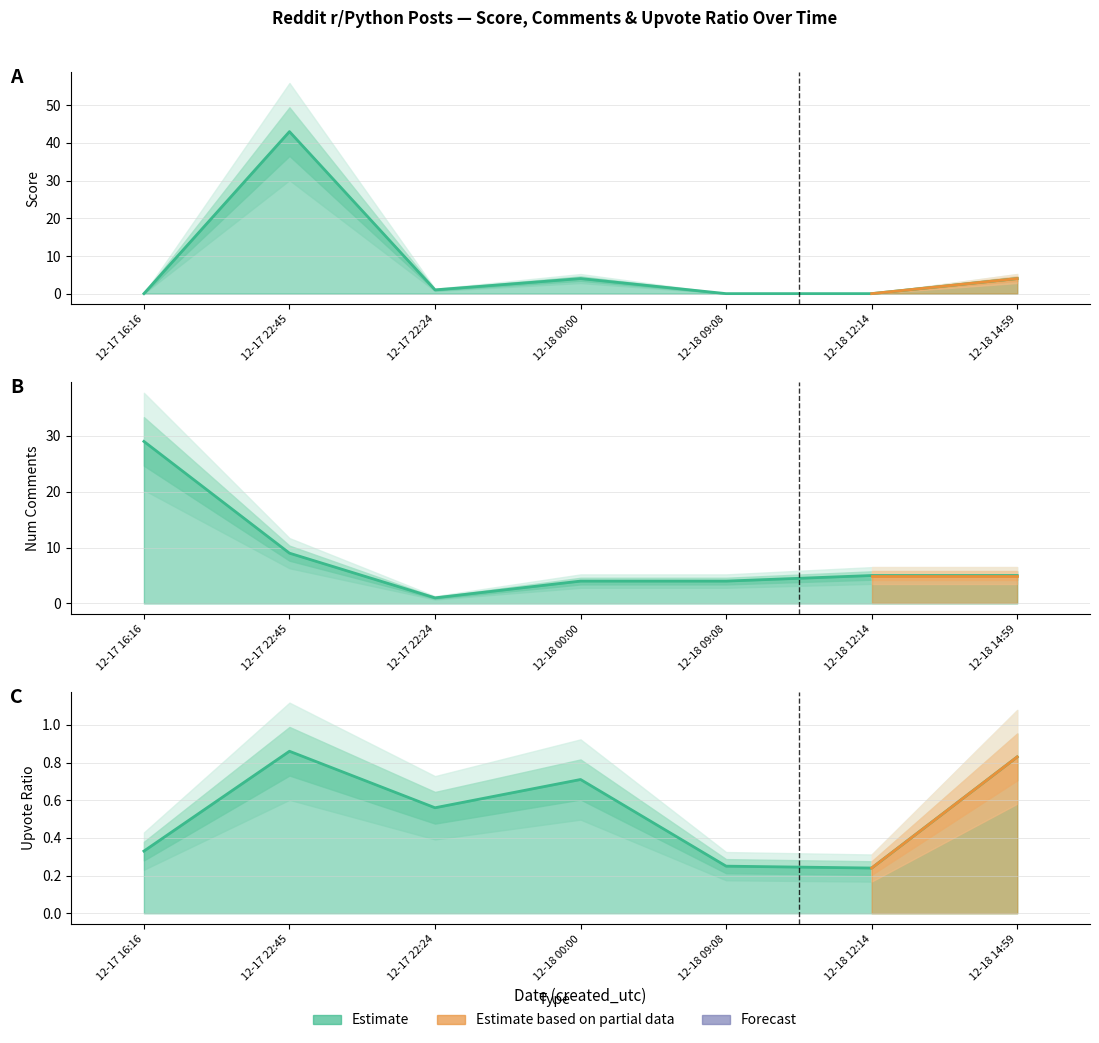

True or false: num_comments has a value of 12.8 at 2024-12-17 22:45.

False